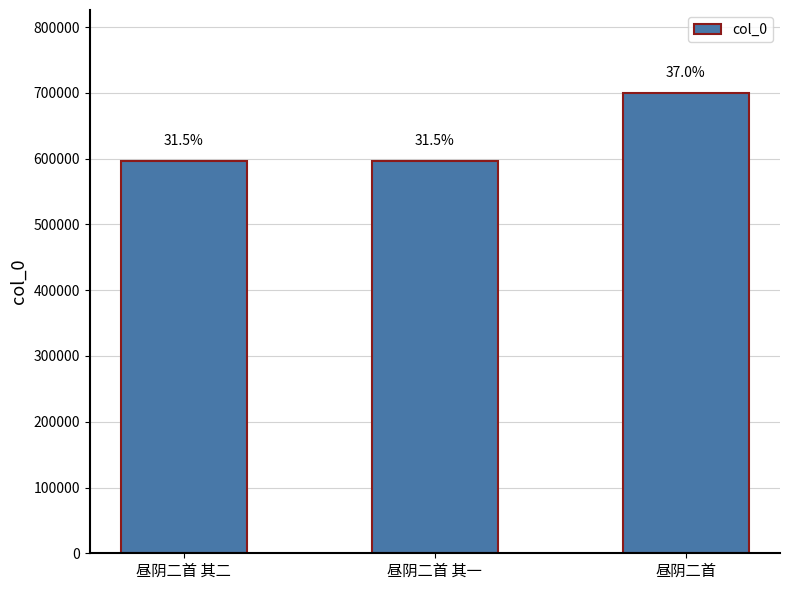

True or false: the data shows 1030913 at 昼阴二首 其一.

False